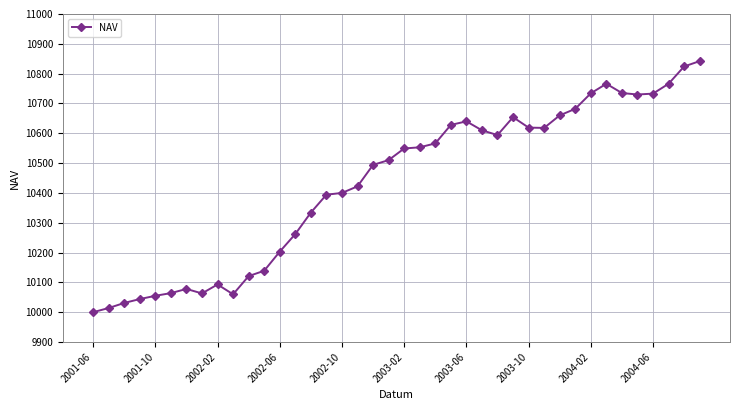

What is the value of the 18th point from the left?

10422